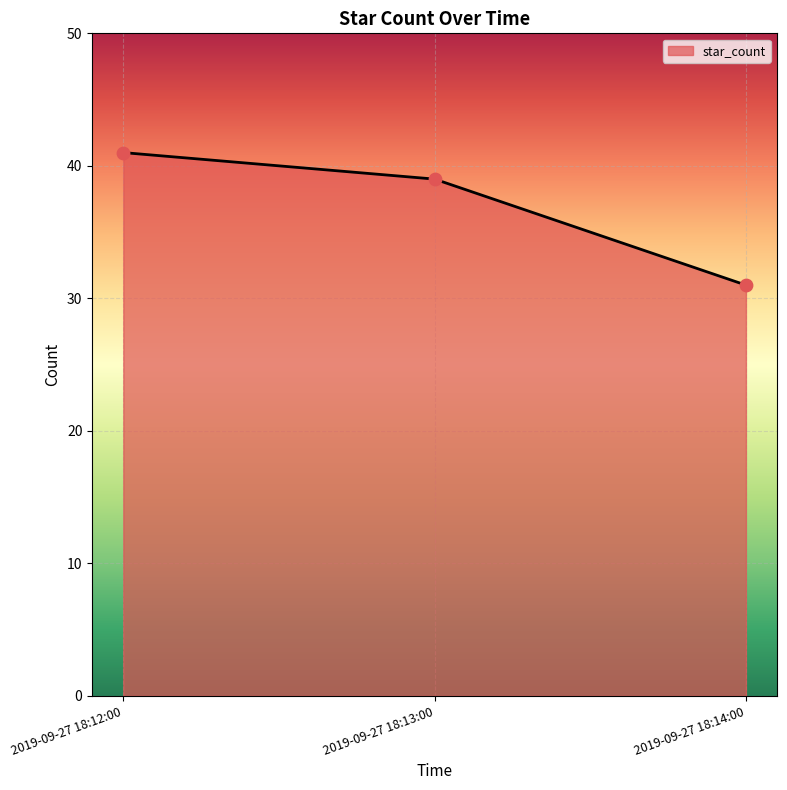

Which has a higher value, 2019-09-27 18:14:00 or 2019-09-27 18:13:00?

2019-09-27 18:13:00